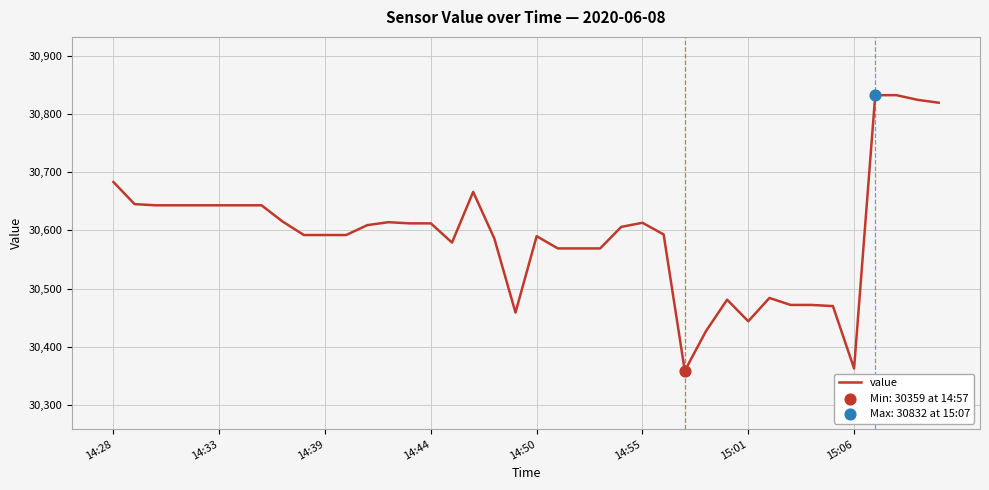

What is the greatest value displayed?

30832